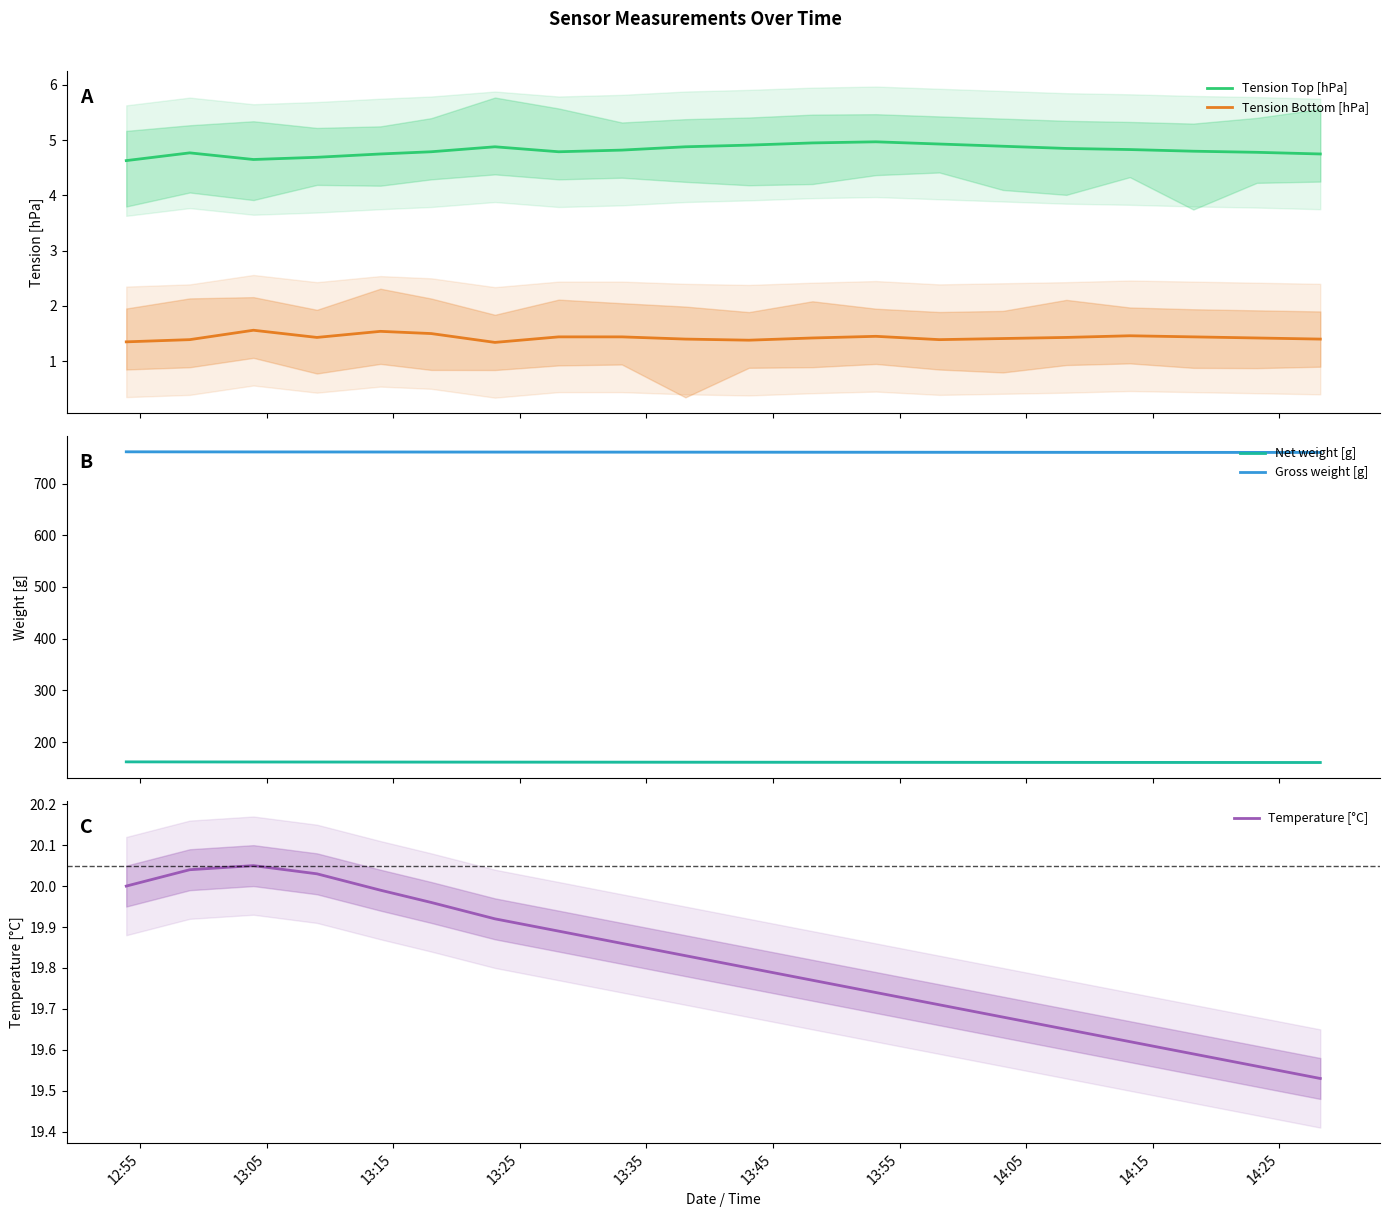

What is the spread (max minus min) of values at 13:45?

759.4